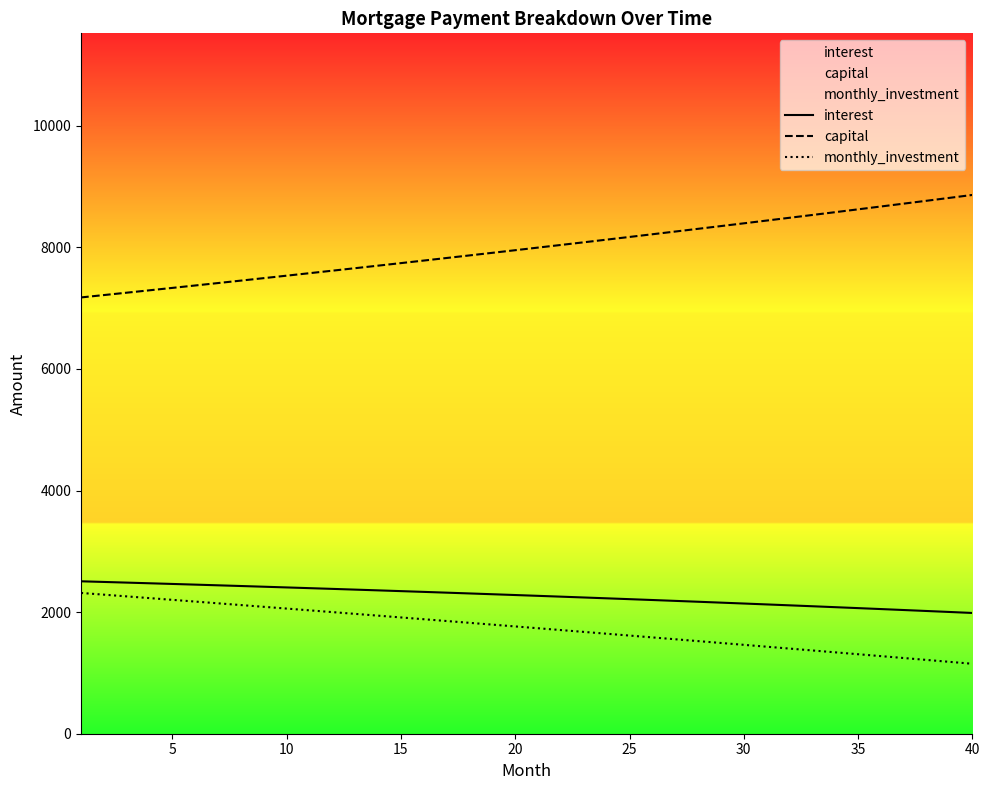

The value of interest at 5 is 687.0. True or false?

False